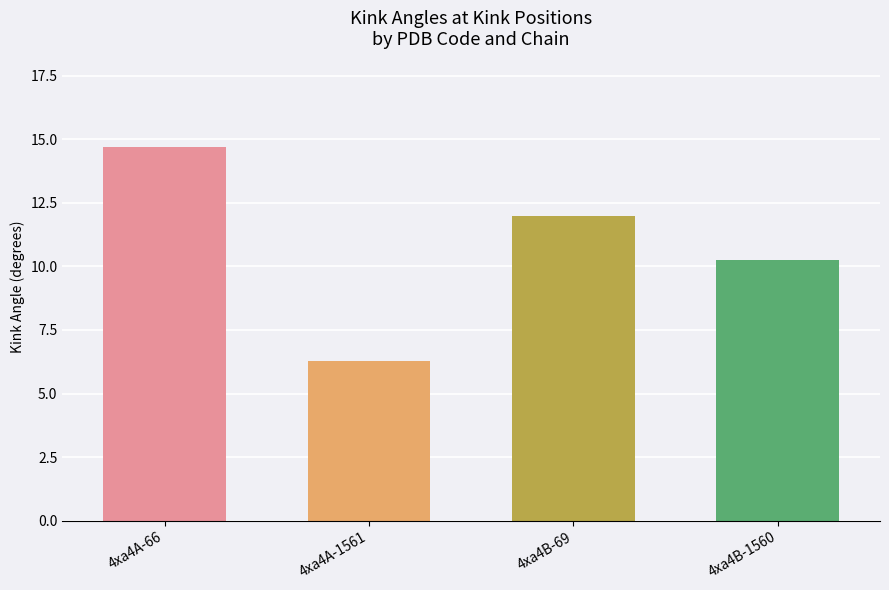

What is the sum of all values?

43.2